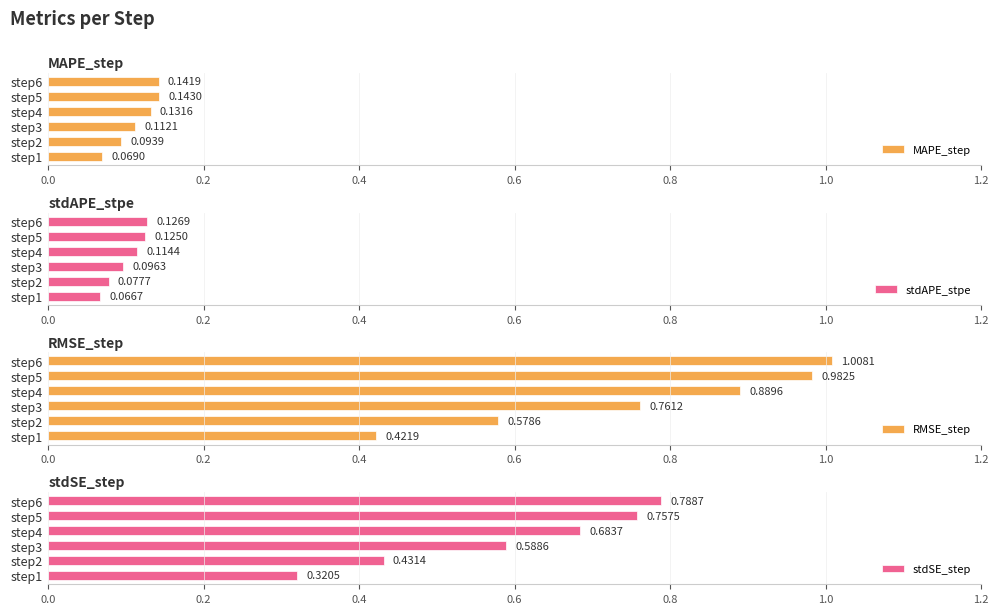

What is the value of the RMSE_step bar at the 6th from the left?

1.0